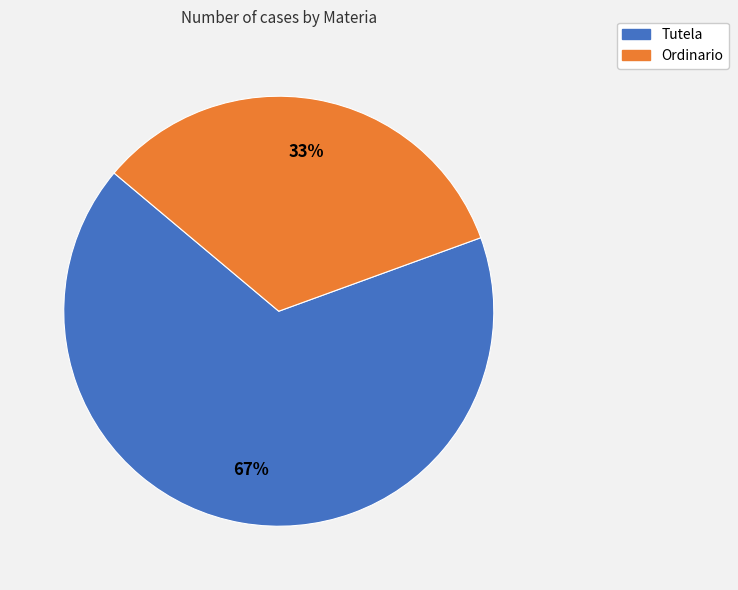

To the nearest percent, what is the combined percentage of Ordinario and Tutela?

100%